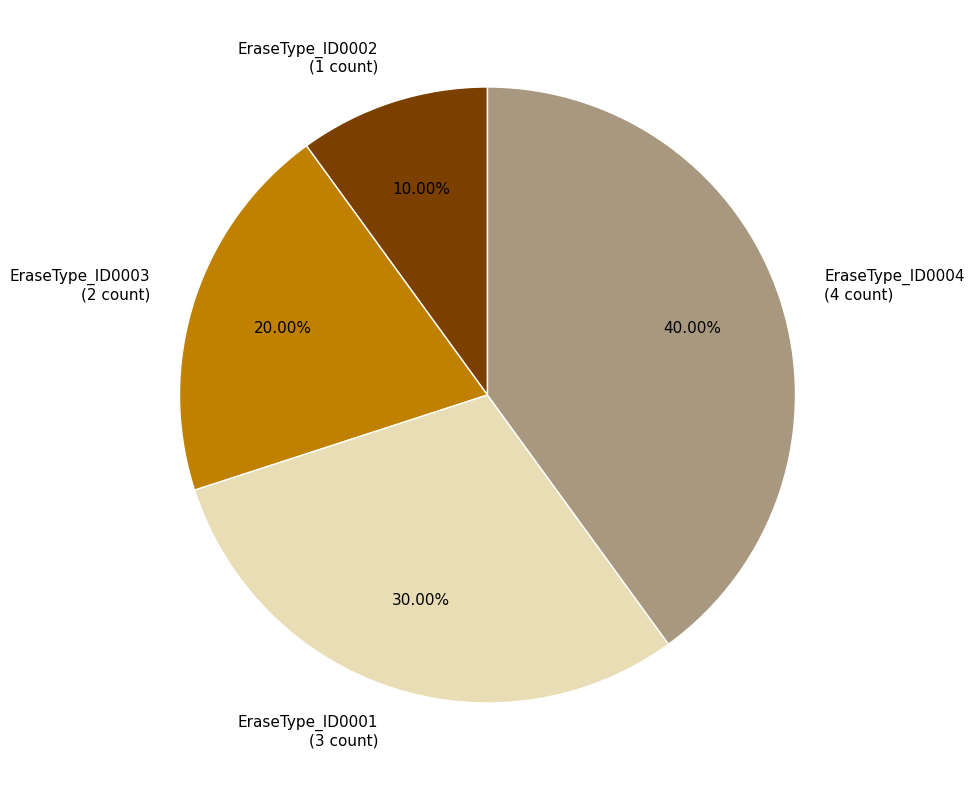

How many slices are in this pie chart?

4